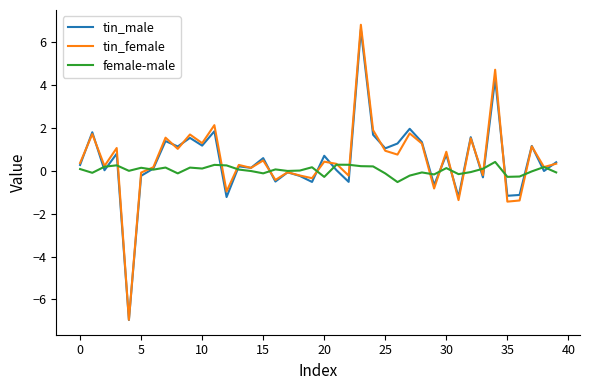

Which series has the largest range (max minus min)?

tin_female